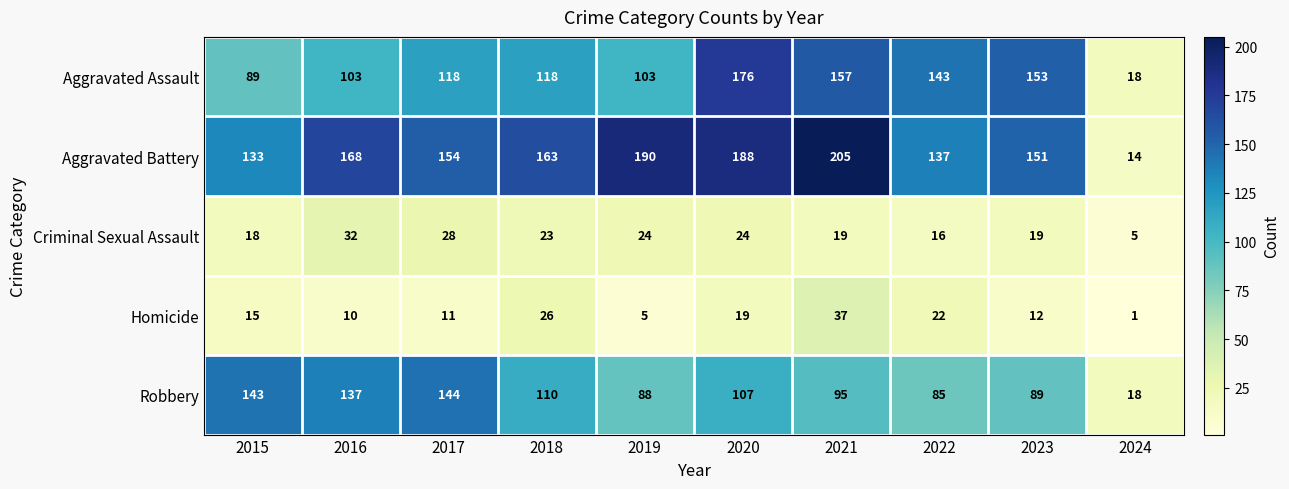

Where does the Robbery series first go above 107?

2015